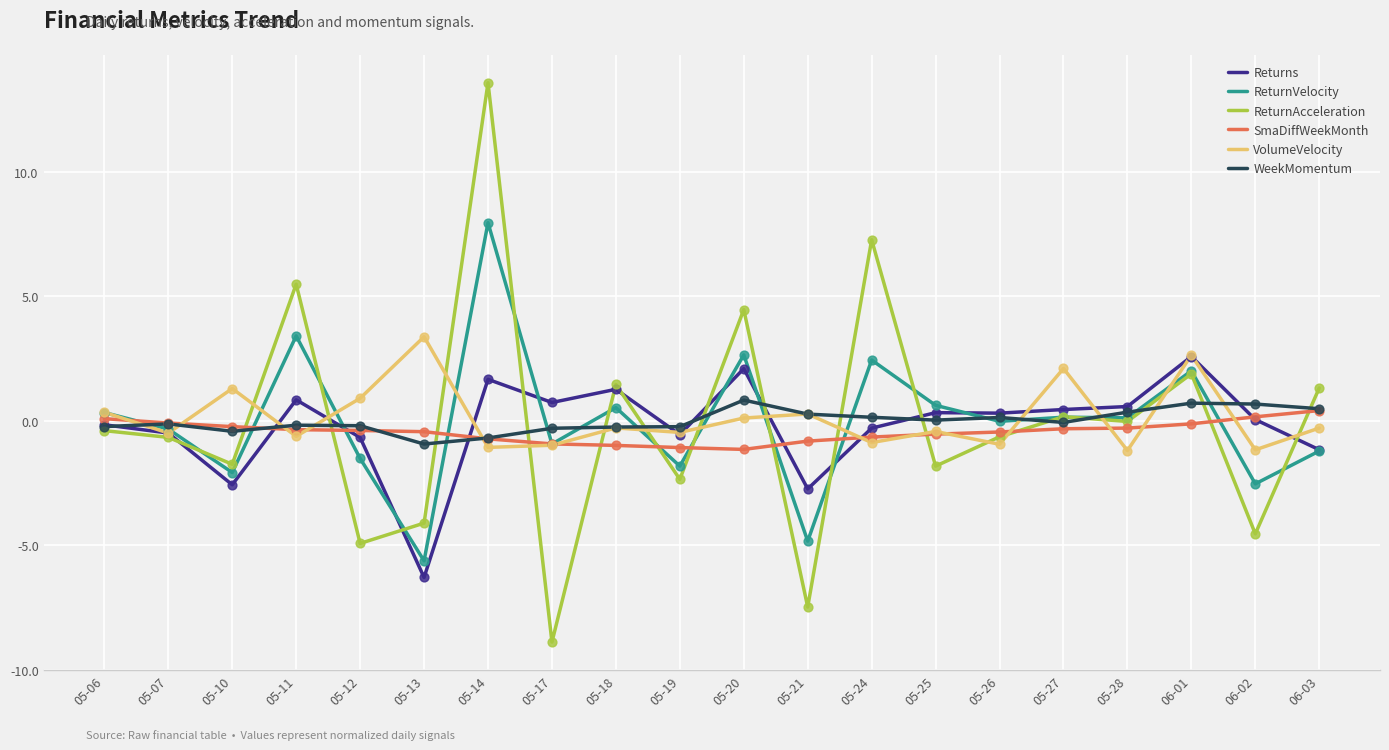

Is the value of Returns at 05-19 greater than the value of ReturnVelocity at 05-07?

No